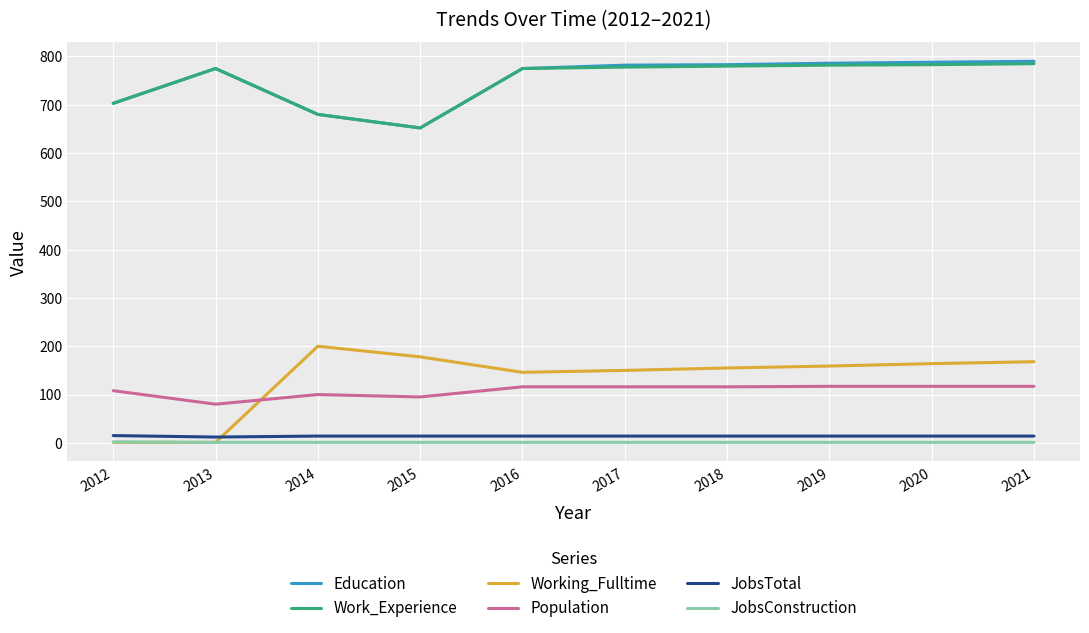

What is the highest value of the Population series?

117